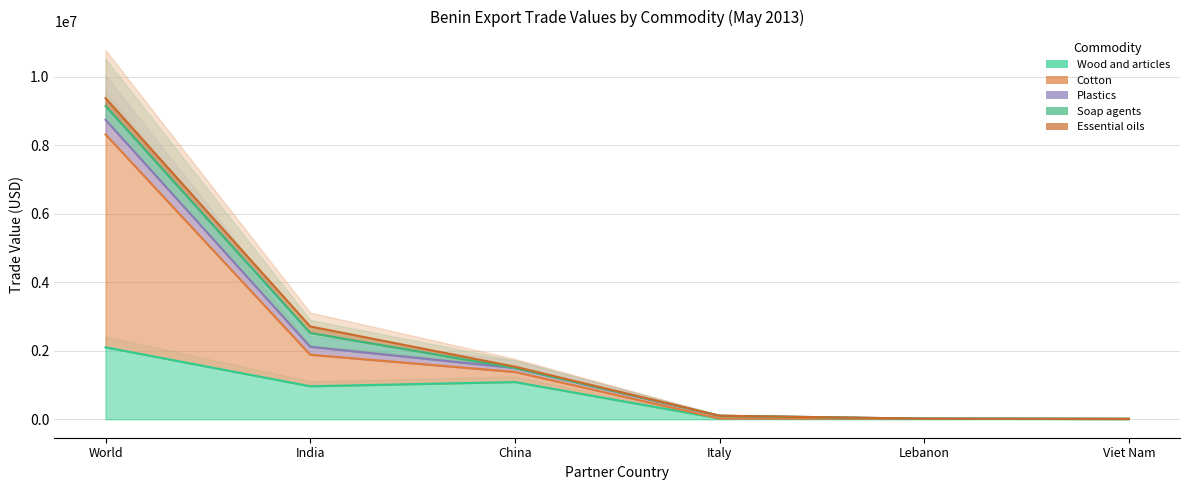

Which series has the largest range (max minus min)?

Cotton